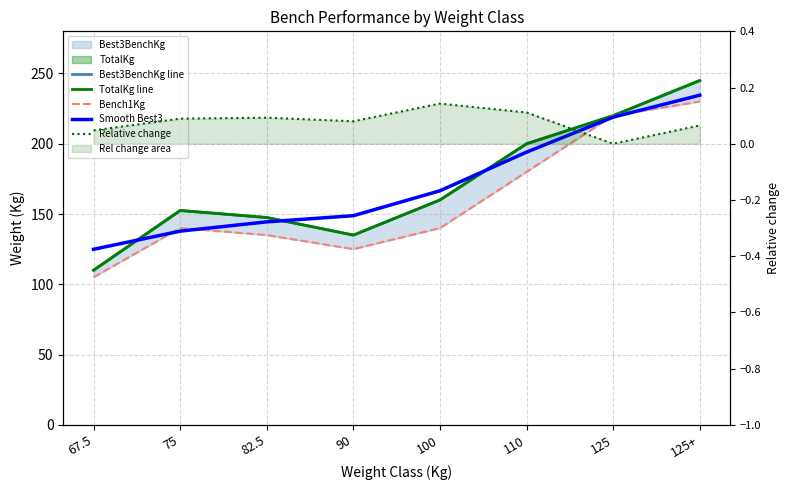

What is the label of the 4th point from the left?

90